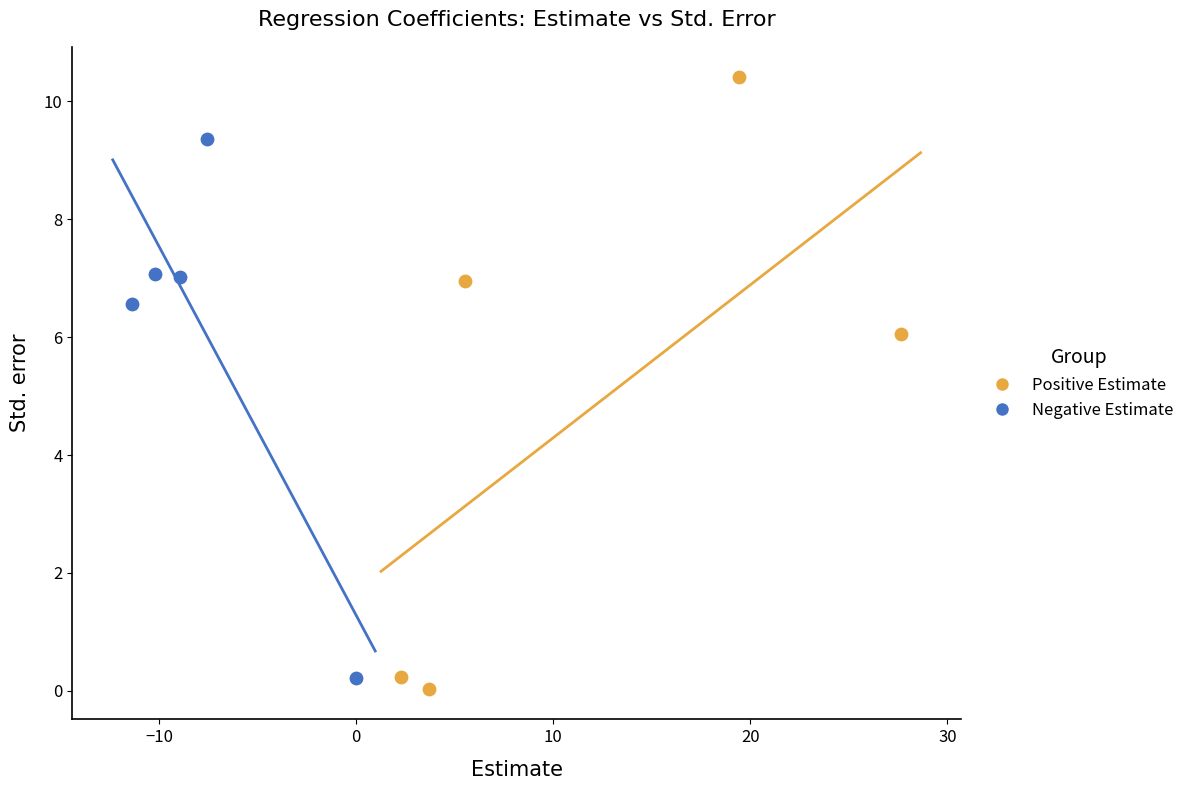

Which series reaches the minimum Y coordinate?

Positive Estimate